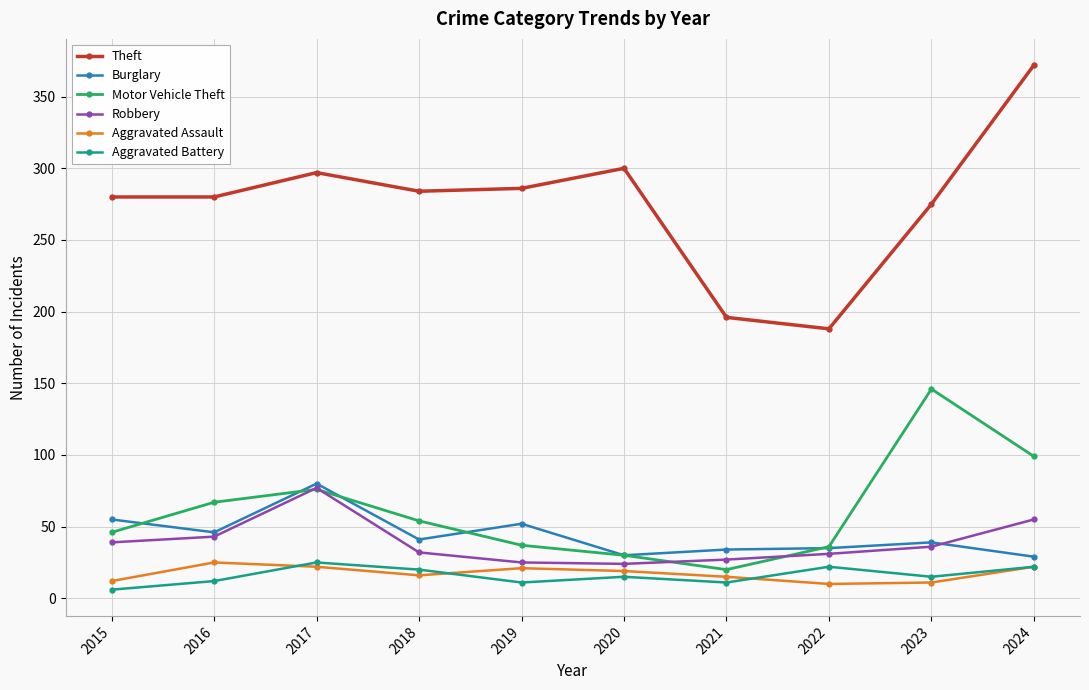

How many data points in Aggravated Battery are less than 15?

4